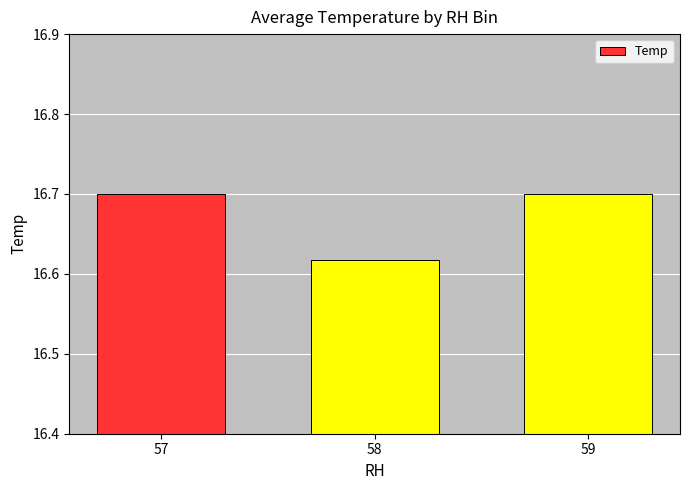

Which category has the lowest value across all series?

58